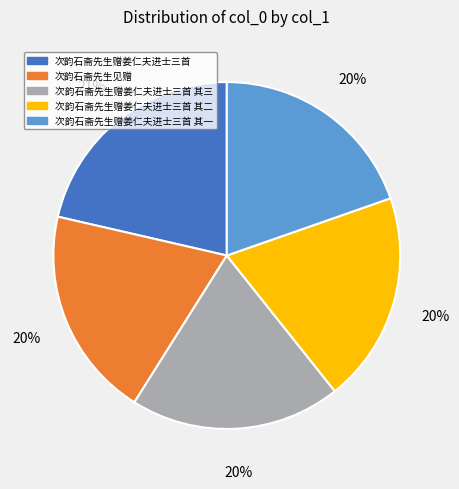

What percentage is the 次韵石斋先生赠姜仁夫进士三首 其二 slice, to the nearest percent?

20%